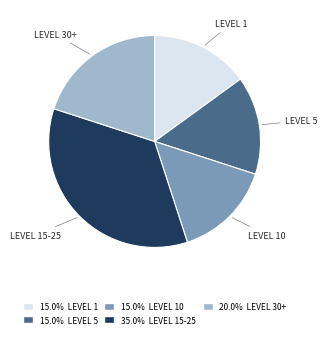

Does any single category account for the majority?

No